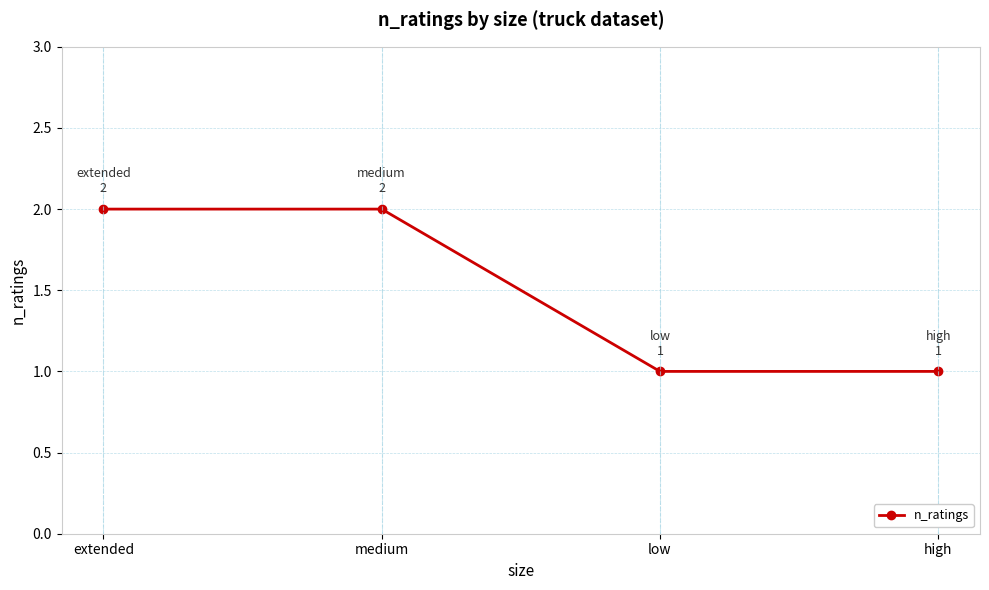

Which has a higher value, extended or high?

extended